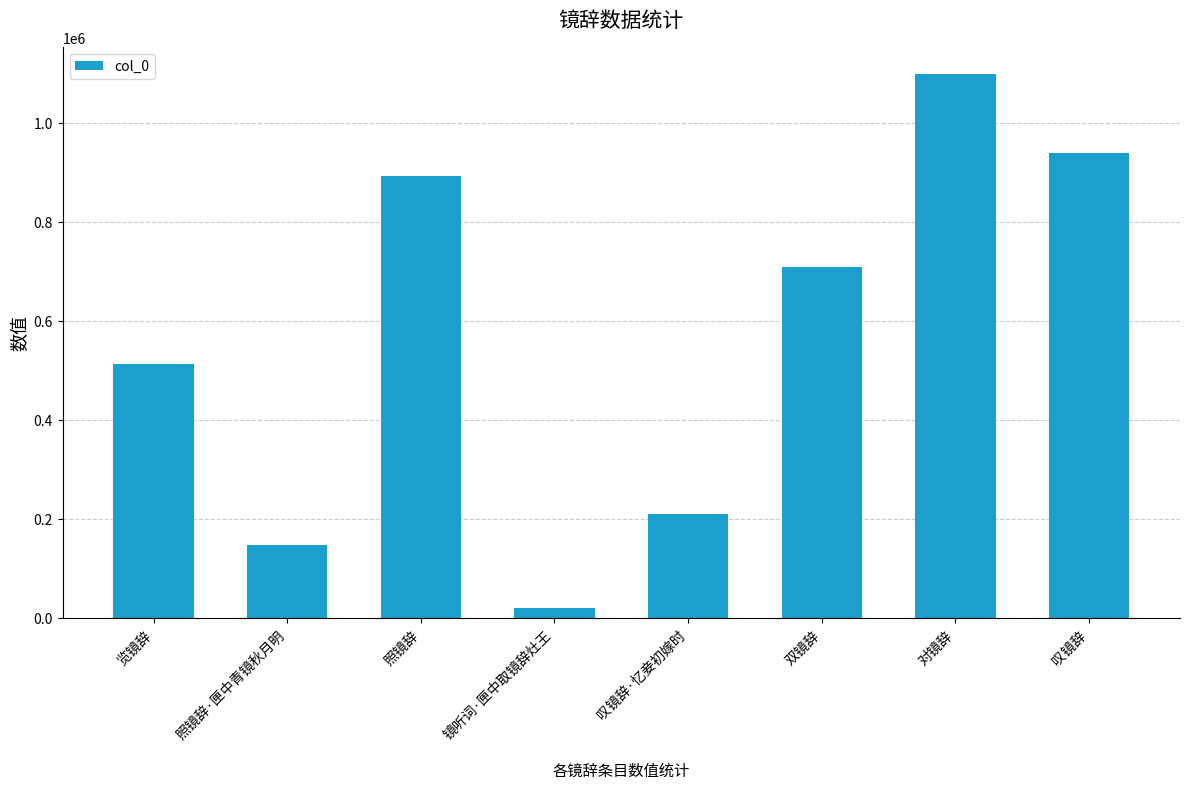

What is the sum of the values at 览镜辞 and 叹镜辞·忆妾初嫁时?

723299